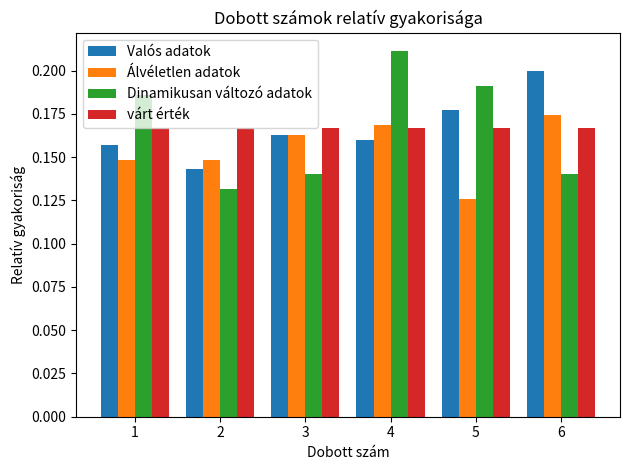

Which series changed the most between 2 and 4?

Dinamikusan változó adatok